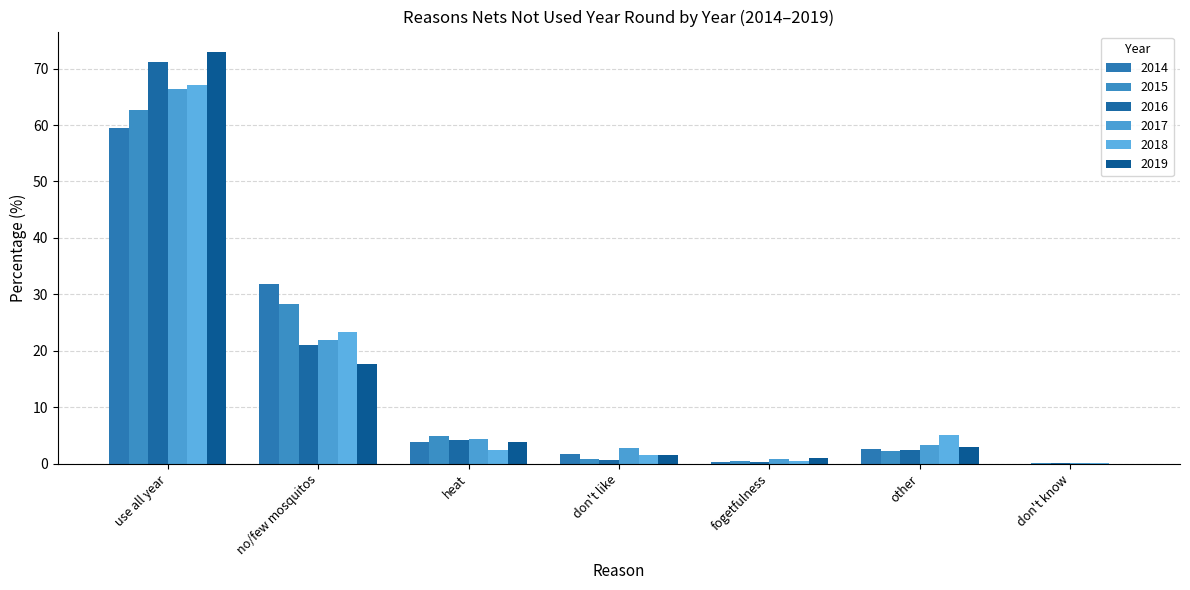

What is the average value of the 2016 series?

14.3